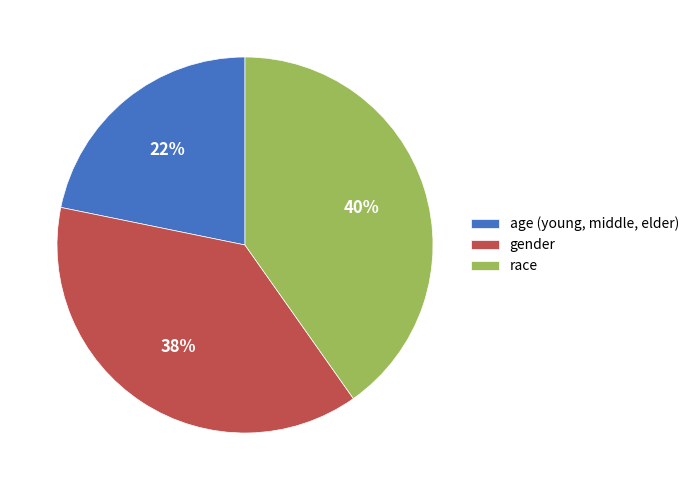

Which has a higher value, race or age (young, middle, elder)?

race